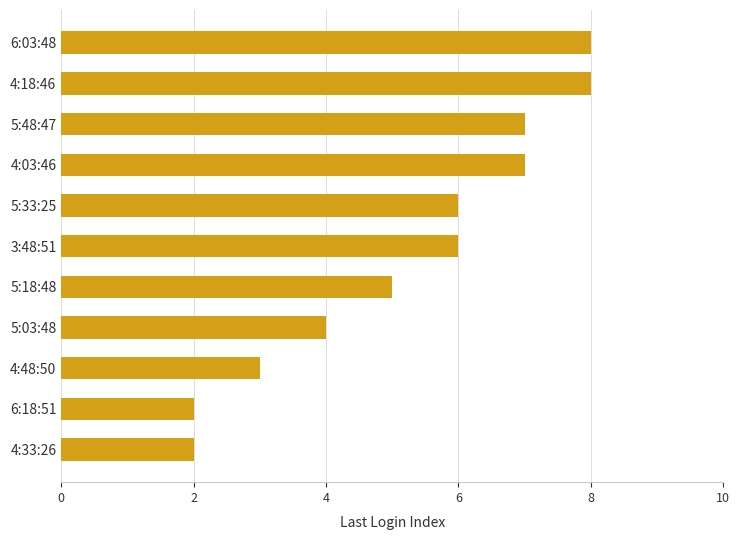

Reading bottom to top, list all the values displayed in this chart.

2	2	3	4	5	6	6	7	7	8	8